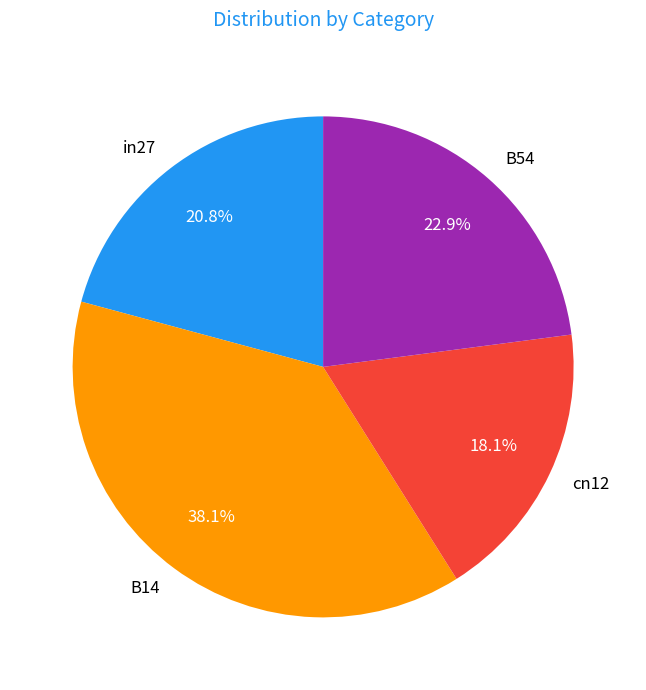

How many slices are in this pie chart?

4